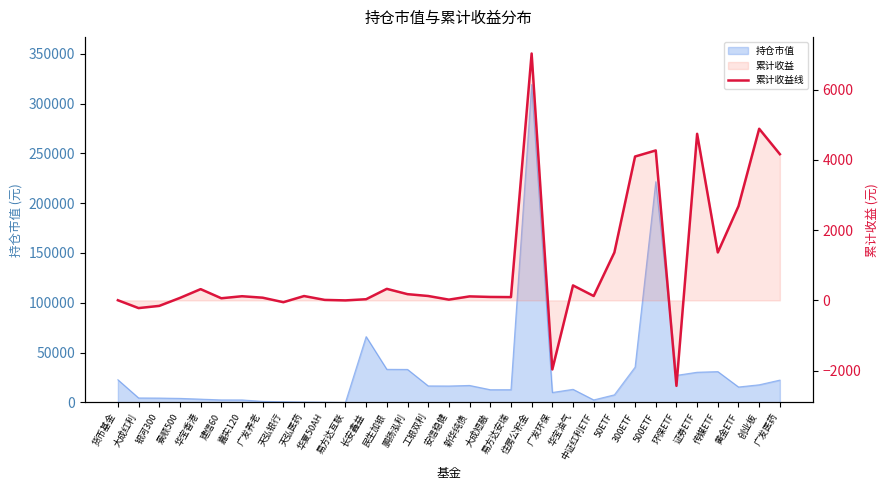

The chart shows a value of 177.1 at 鹏扬泓利. True or false?

True